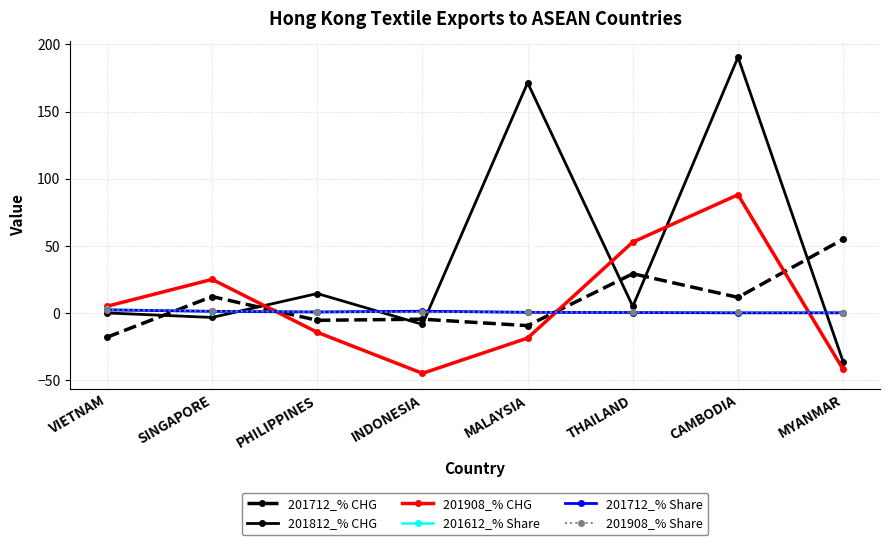

What are all the series names shown in the legend?

201712_% CHG, 201812_% CHG, 201908_% CHG, 201612_% Share, 201712_% Share, 201908_% Share